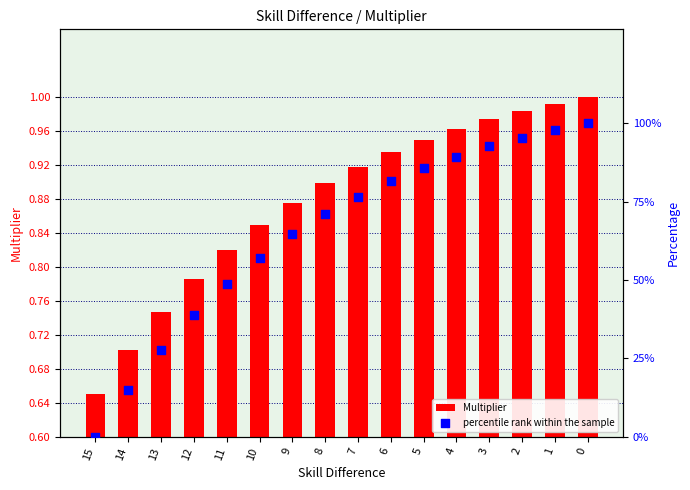

What is the total value across all series at 8?

71.9